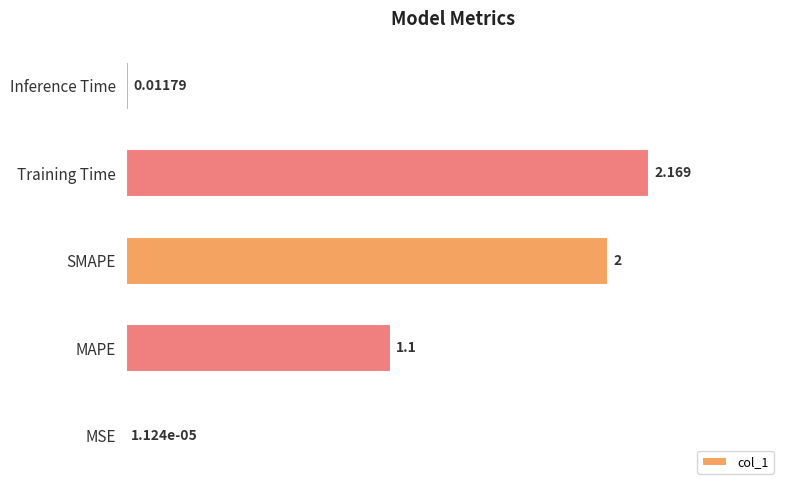

At which category does the chart reach its peak across all series?

Training Time